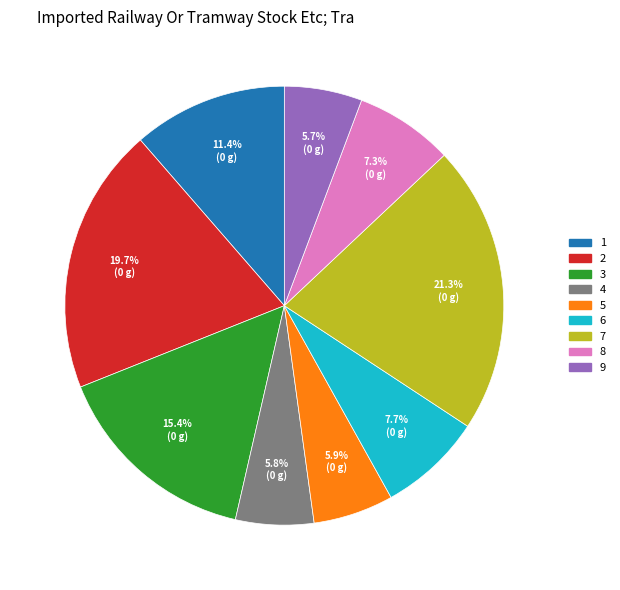

To the nearest percent, what percentage of the pie is 6?

8%